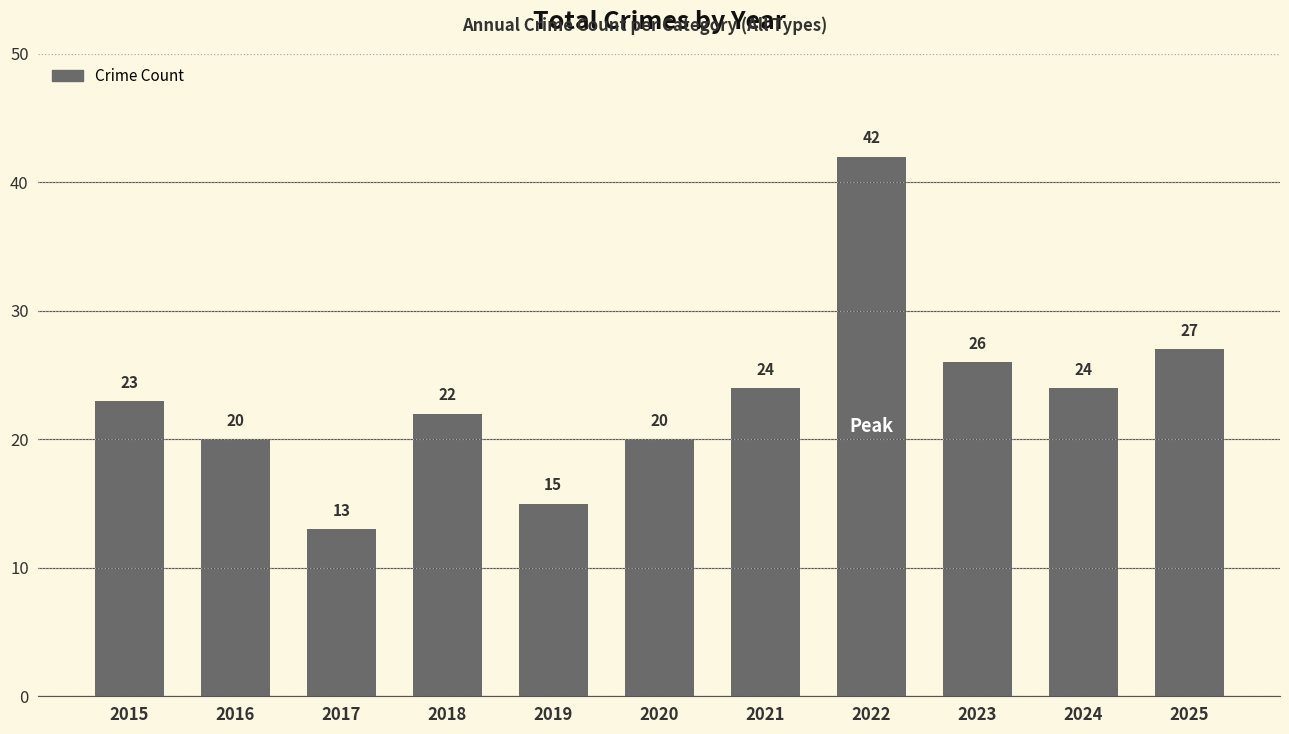

Approximately how many times larger is the value at 2023 compared to 2024?

1.1